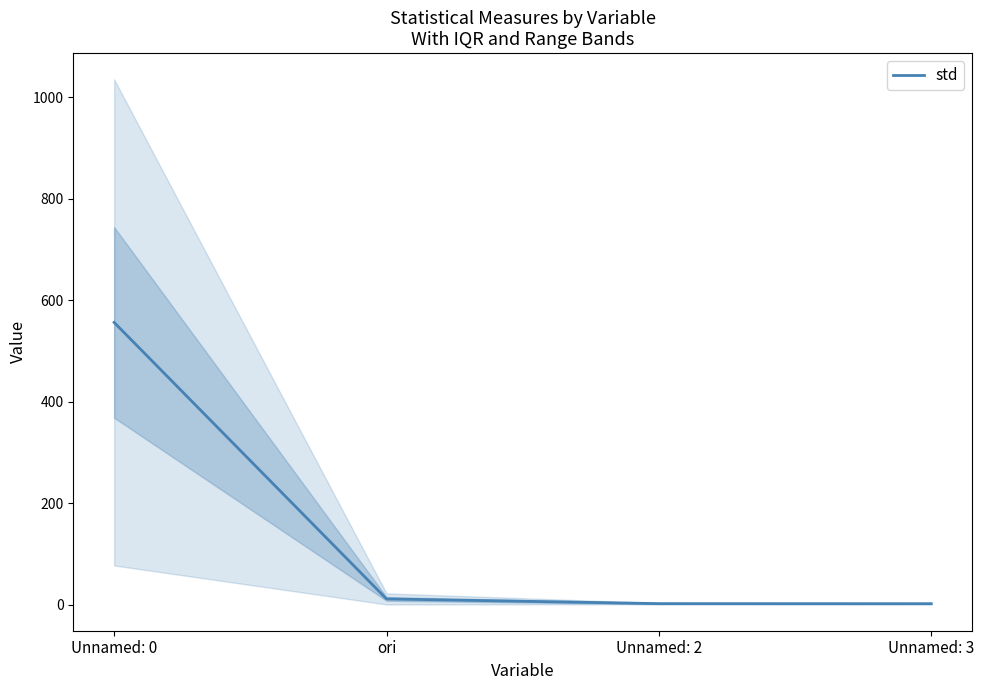

Where is the data nearest to the value 279?

ori